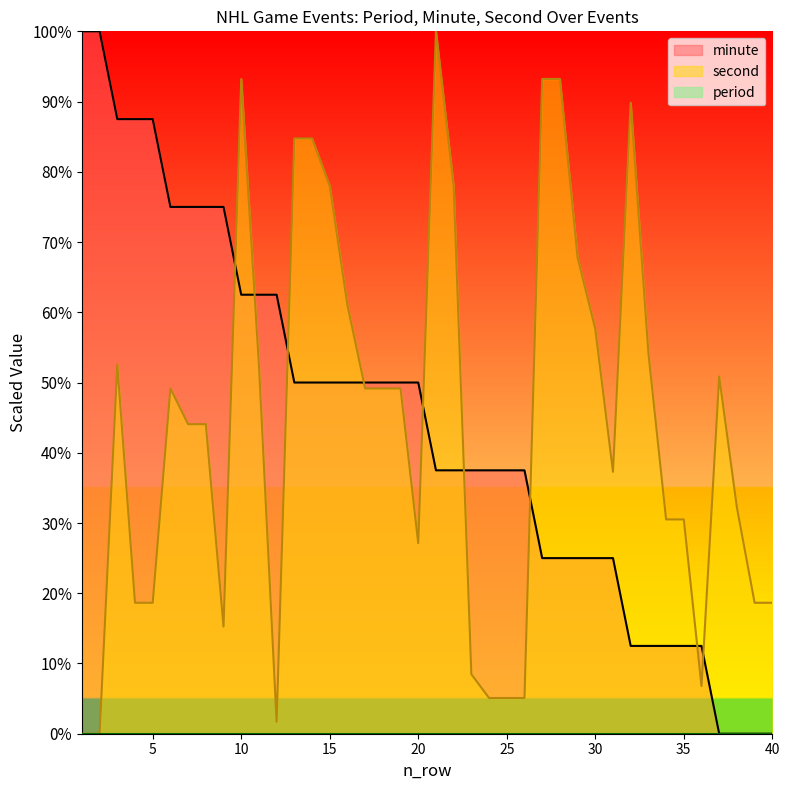

What is the difference between the maximum and minimum values in the second series?

100.0